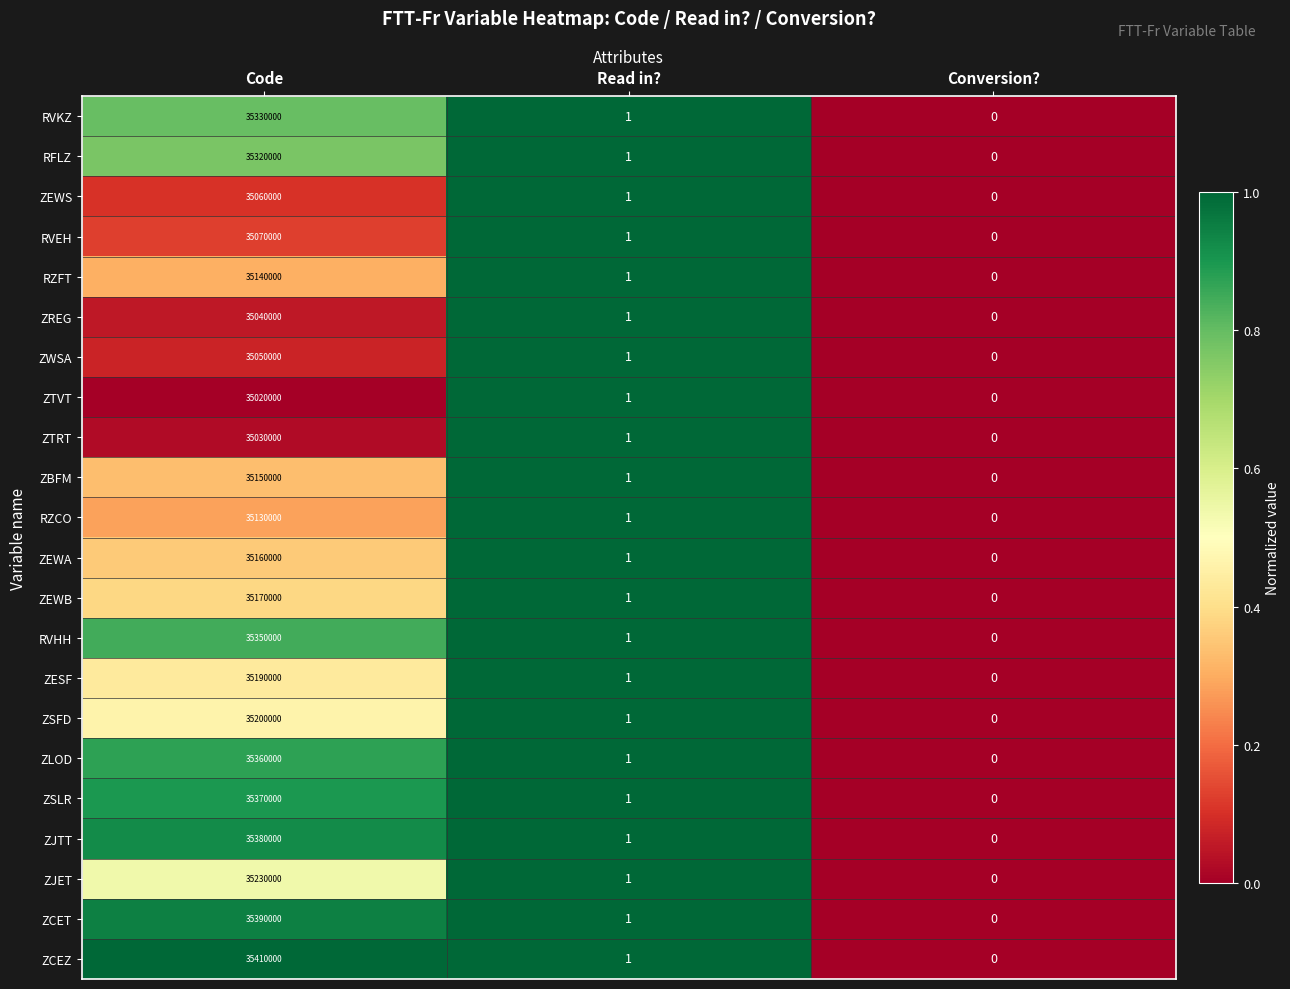

At Code, list the series in order from smallest to largest.

ZTVT, ZTRT, ZREG, ZWSA, ZEWS, RVEH, RZCO, RZFT, ZBFM, ZEWA, ZEWB, ZESF, ZSFD, ZJET, RFLZ, RVKZ, RVHH, ZLOD, ZSLR, ZJTT, ZCET, ZCEZ